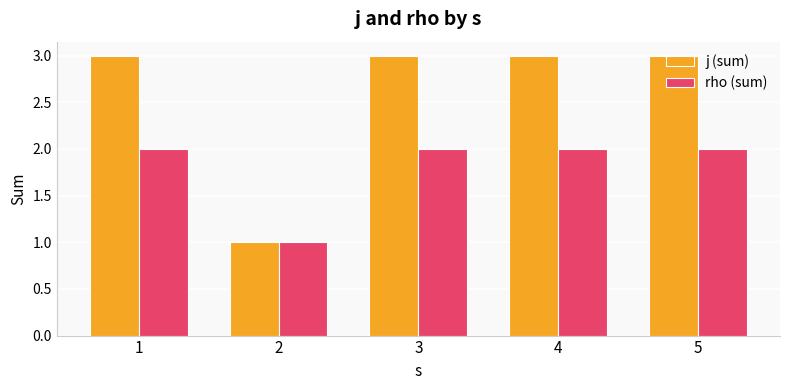

What is the difference between the second highest and minimum values in the j (sum) series?

2